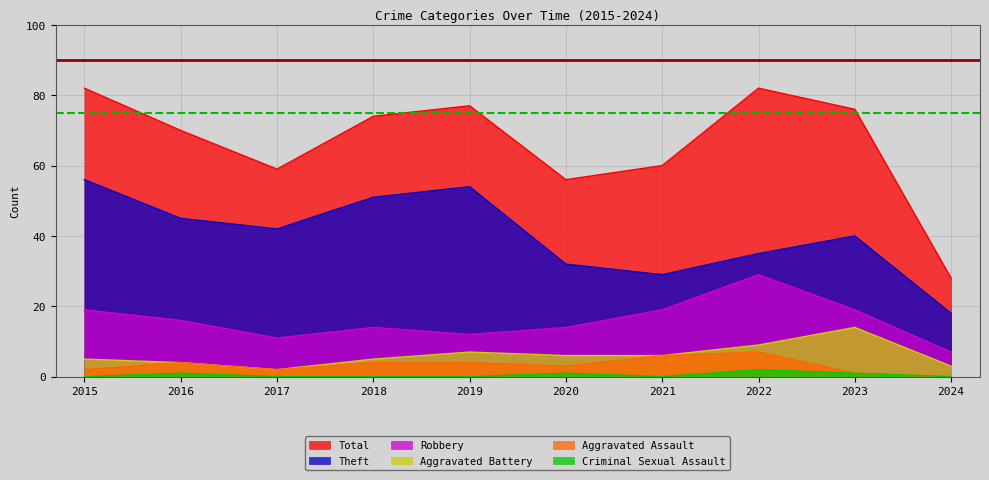

Rank the series by their maximum value, from lowest to highest.

Criminal Sexual Assault, Aggravated Assault, Aggravated Battery, Robbery, Theft, Total